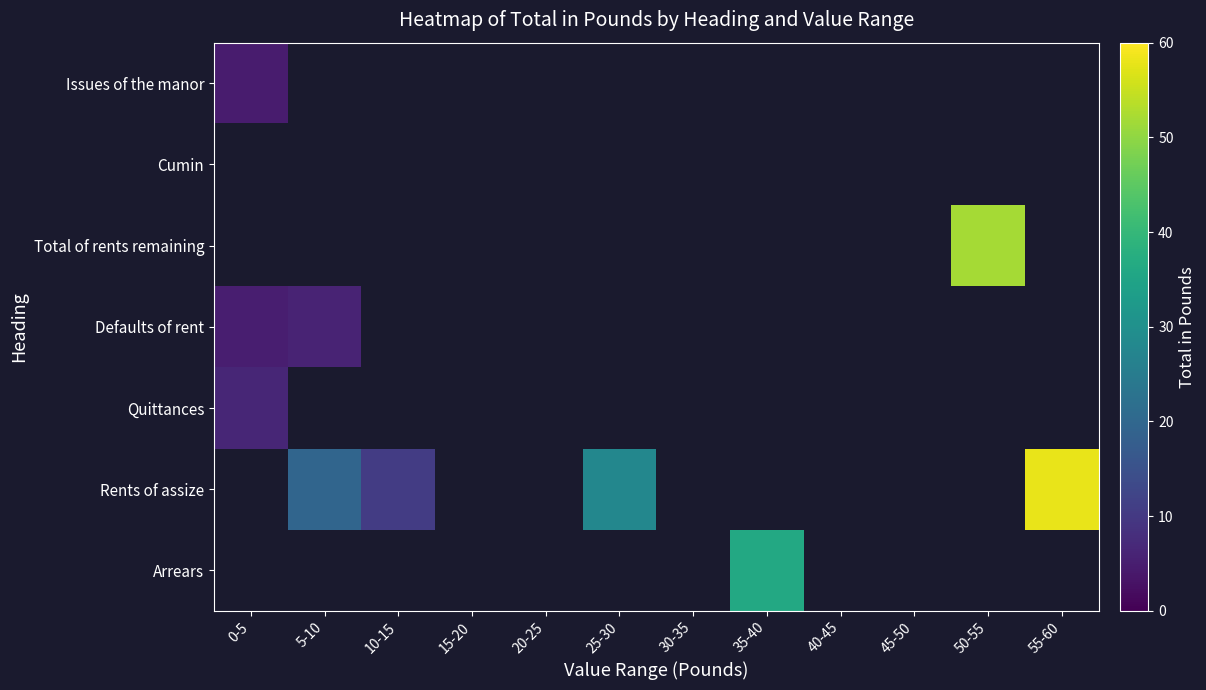

Count the number of data series in this chart.

7